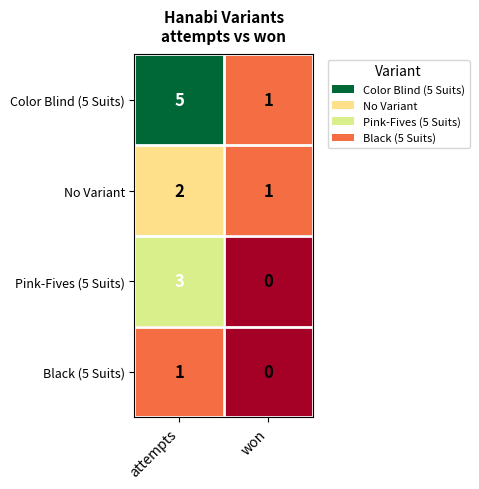

The Pink-Fives (5 Suits) series shows 5 at attempts. True or false?

False